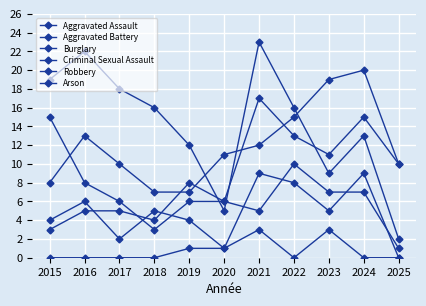

What is the maximum value for Aggravated Assault?

20